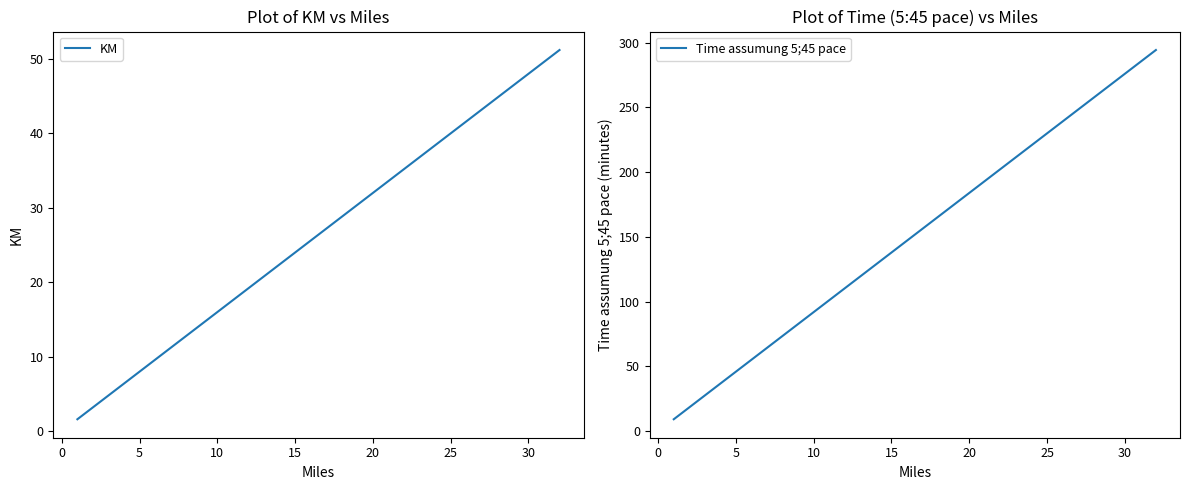

True or false: KM has a value of 32.0 at 20.

True